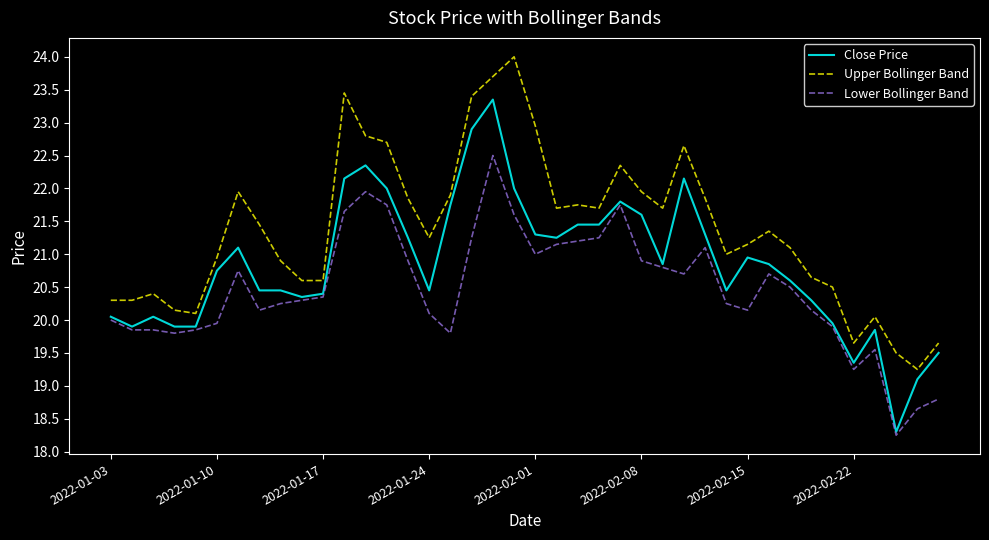

What is the greatest value displayed?

24.0